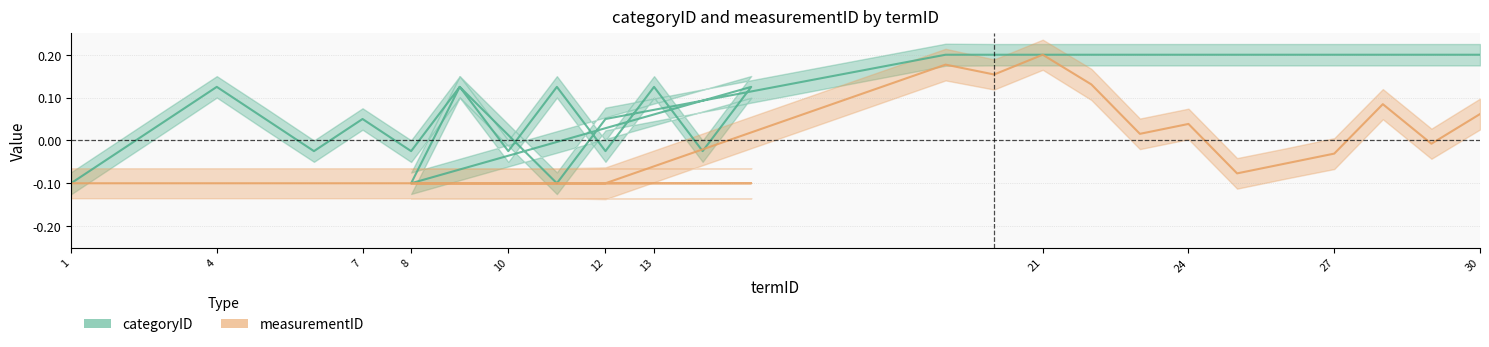

Rank the series by their average value, from highest to lowest.

categoryID, measurementID